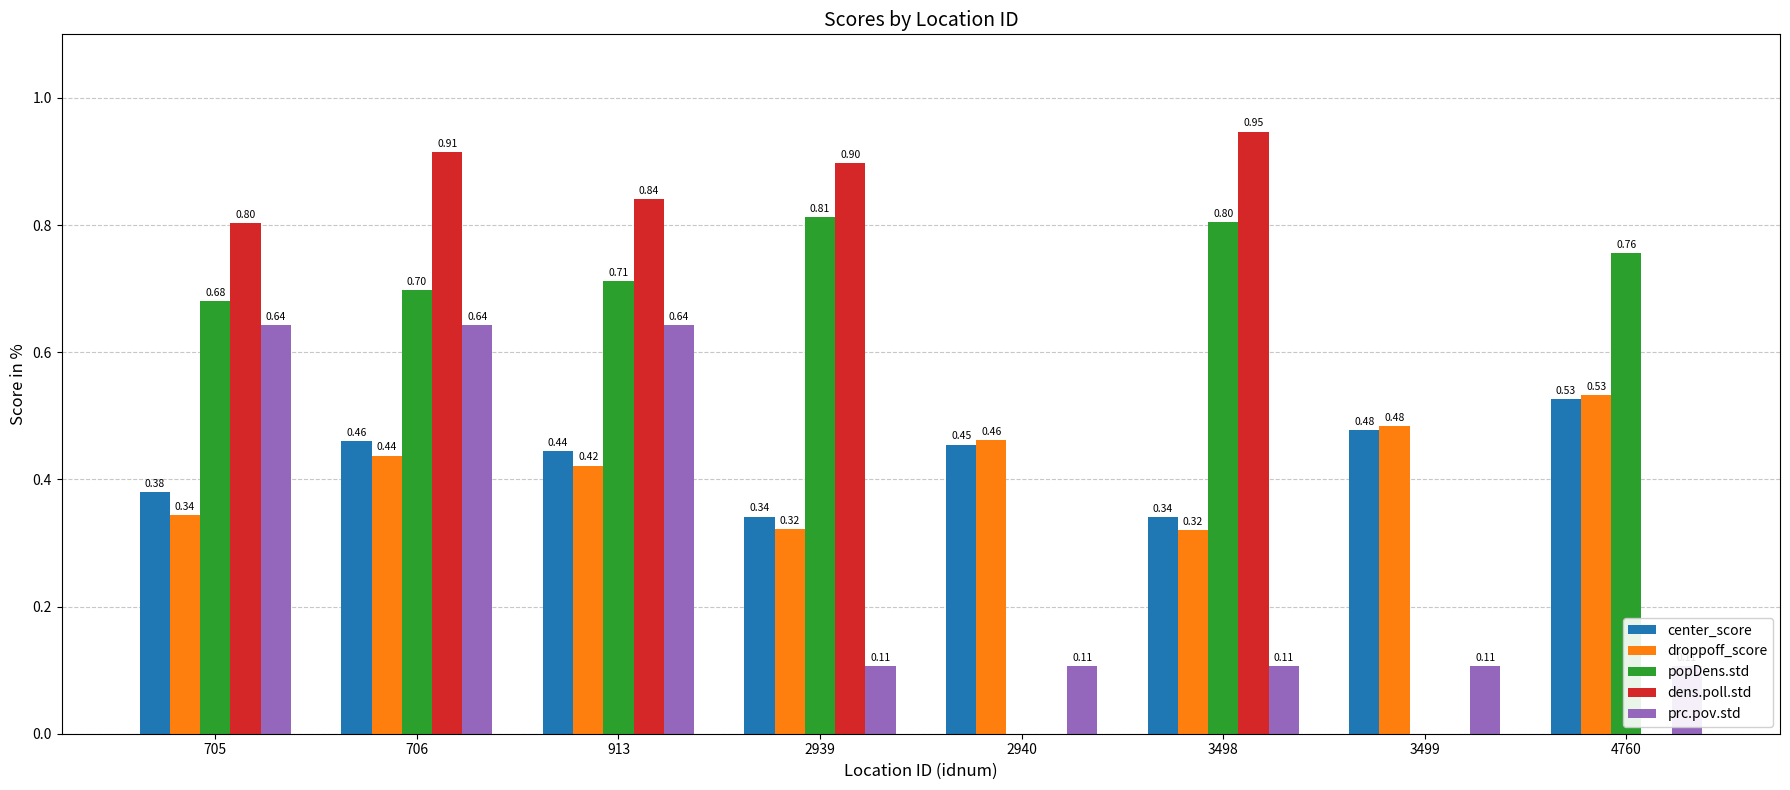

Is it true that prc.pov.std equals 1.0 at 705?

False